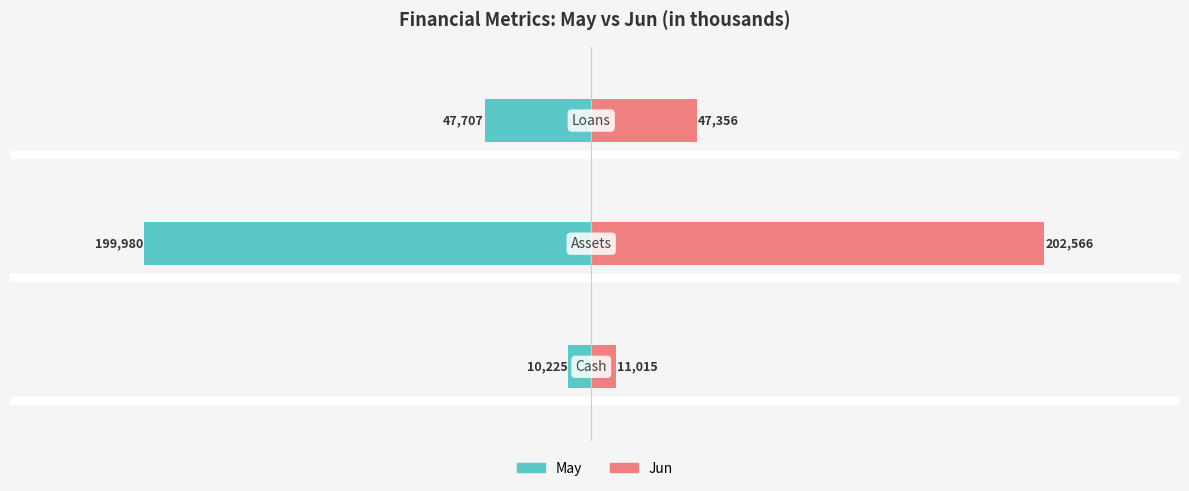

The Jun series shows 47.4 at 2. True or false?

True